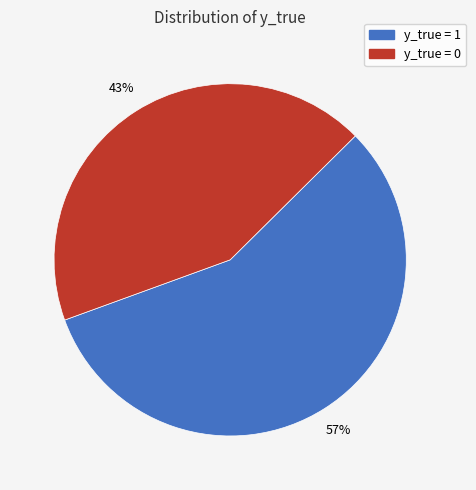

What is the majority slice?

y_true = 1